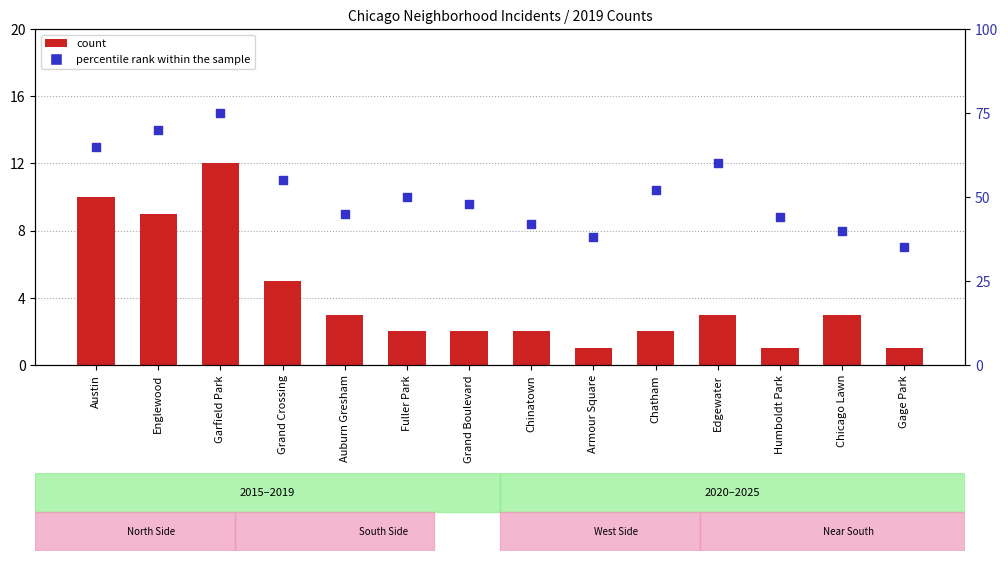

What are all the series names shown in the legend?

count, percentile rank within the sample